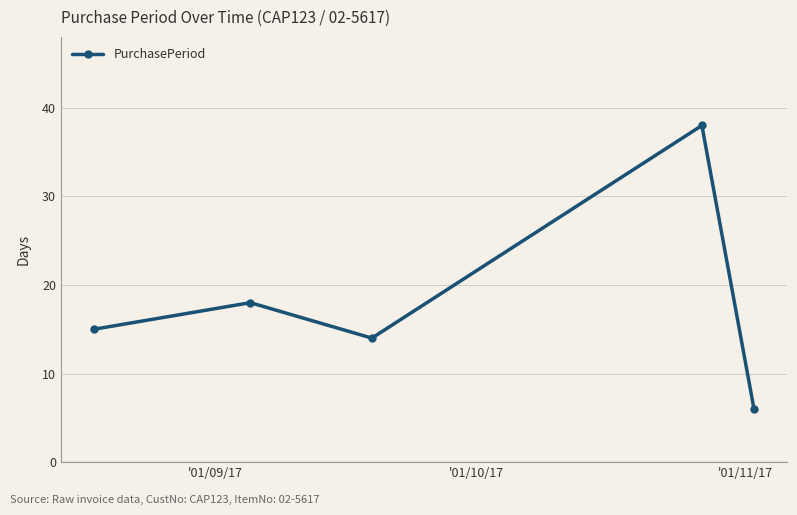

What is the greatest value displayed?

38